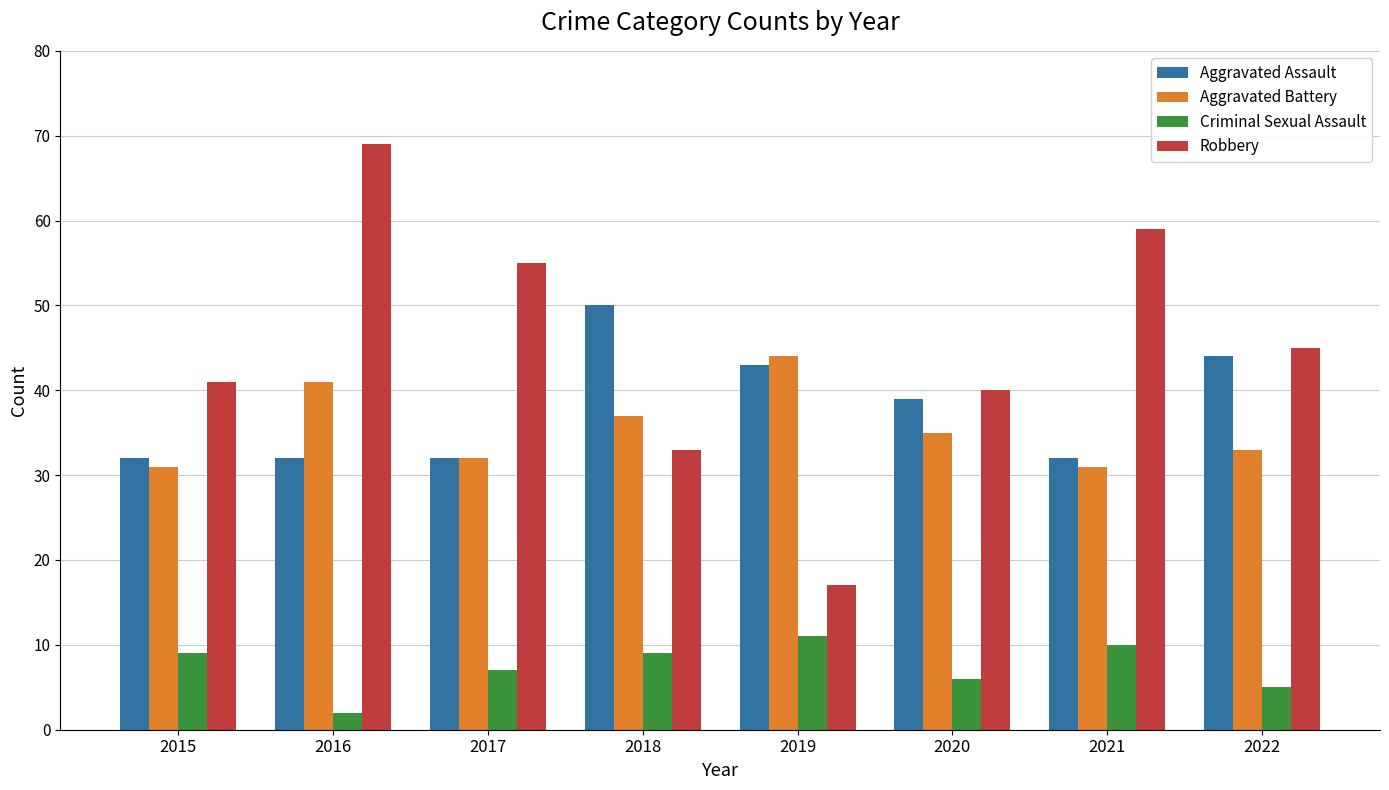

What are all the series names shown in the legend?

Aggravated Assault, Aggravated Battery, Criminal Sexual Assault, Robbery